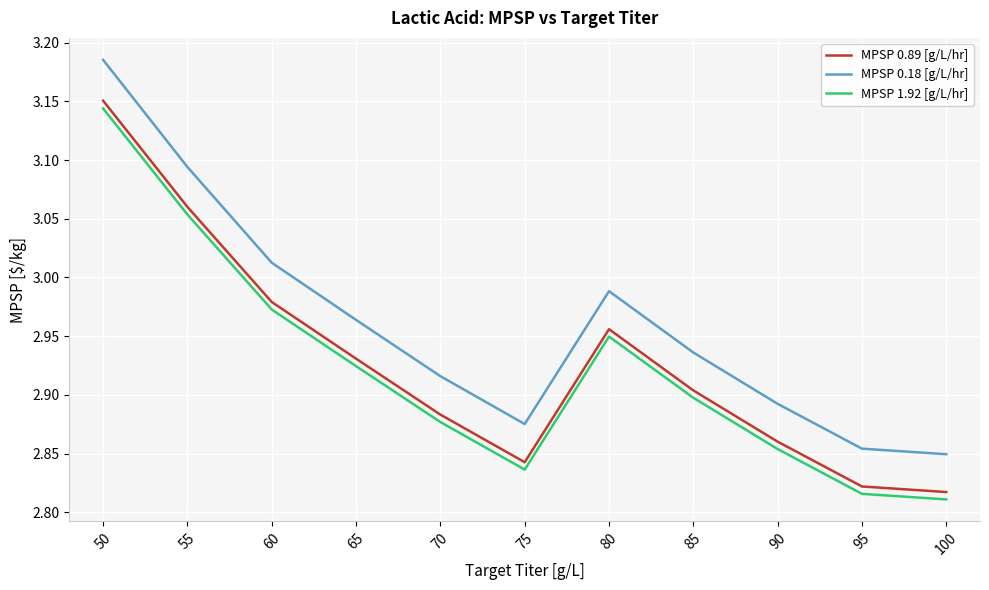

At which category does MPSP 1.92 [g/L/hr] reach its first local valley?

75